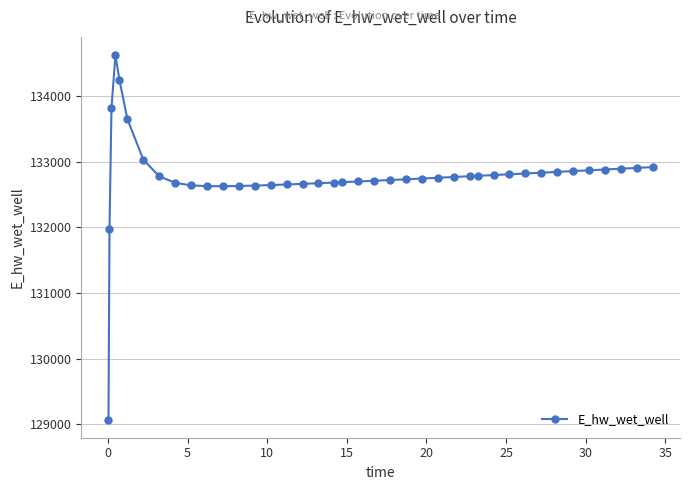

True or false: there are more than 0 points higher than both neighbors.

True